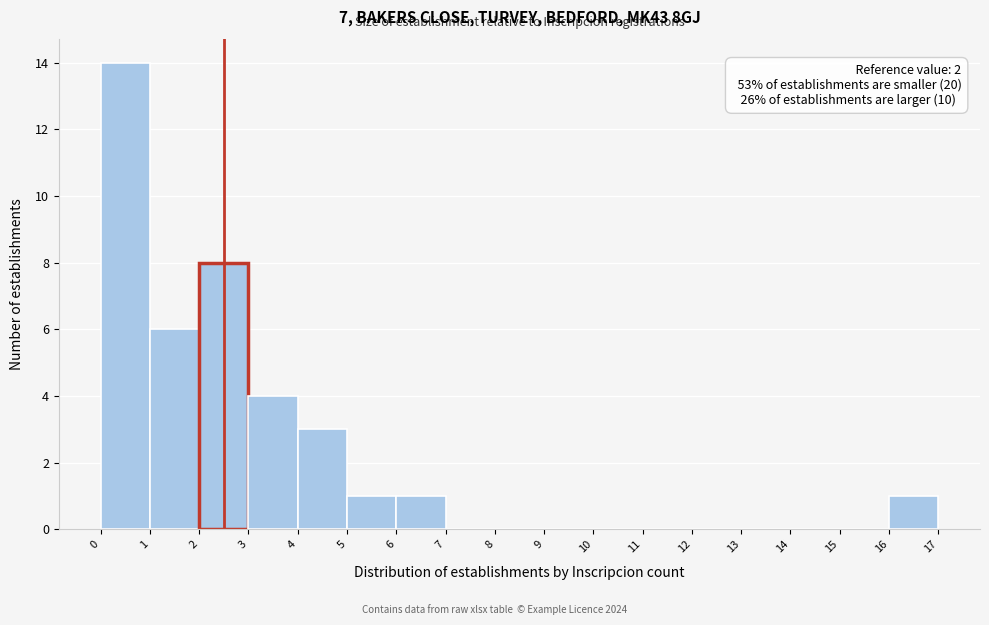

Reading right to left, list all the values displayed in this chart.

16=1	15=0	14=0	13=0	12=0	11=0	10=0	9=0	8=0	7=0	6=1	5=1	4=3	3=4	2=8	1=6	0=14